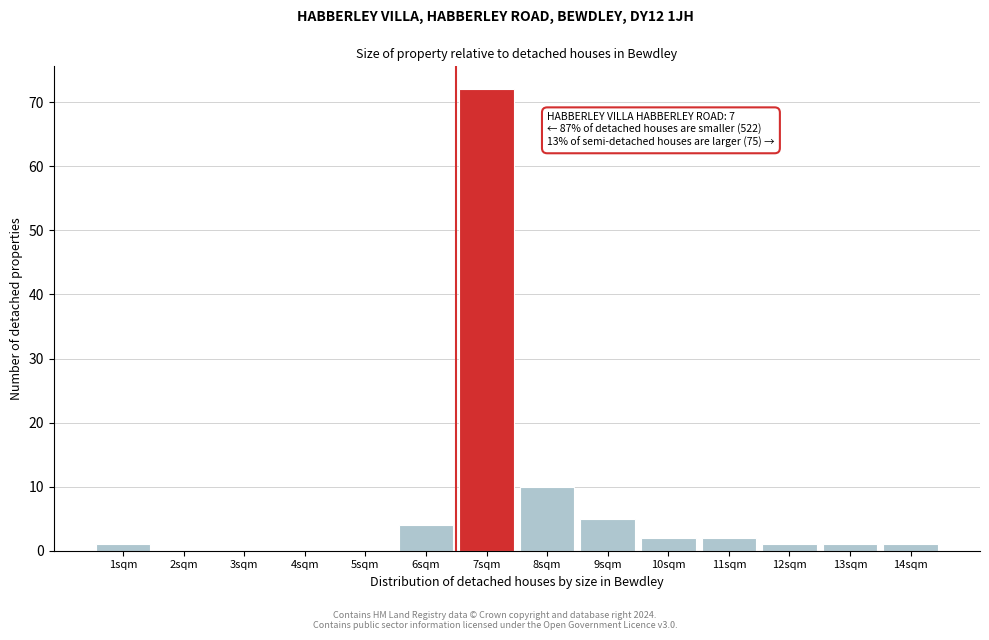

Reading right to left, extract all data points from this chart.

14sqm=1	13sqm=1	12sqm=1	11sqm=2	10sqm=2	9sqm=5	8sqm=10	7sqm=72	6sqm=4	5sqm=0	4sqm=0	3sqm=0	2sqm=0	1sqm=1